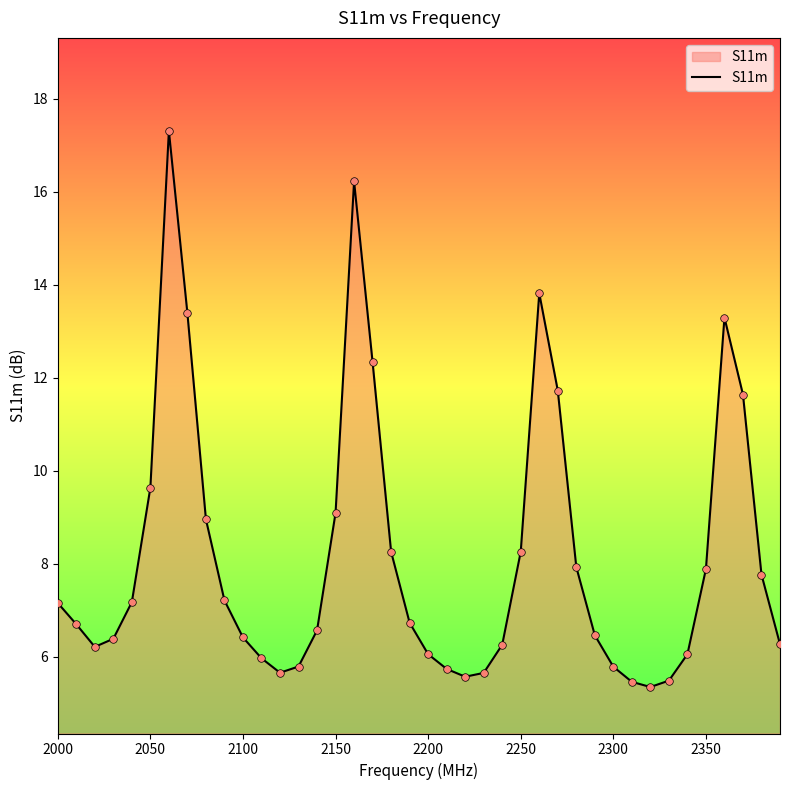

What is the difference between the maximum and minimum values?

12.0